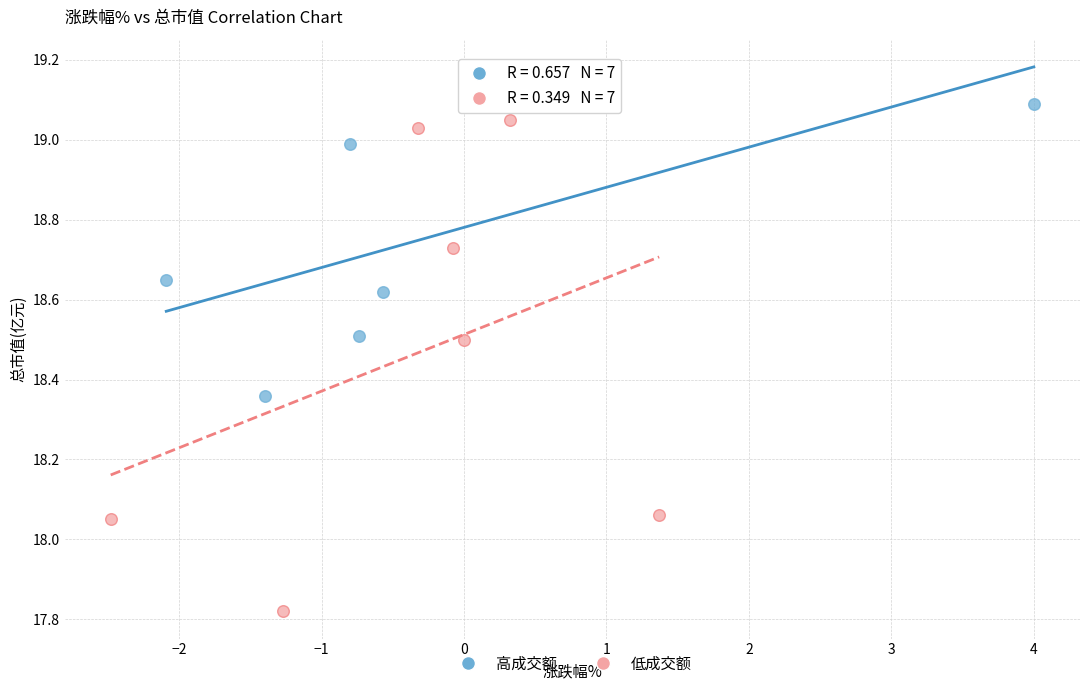

Which series has the widest spread of Y values?

低成交额